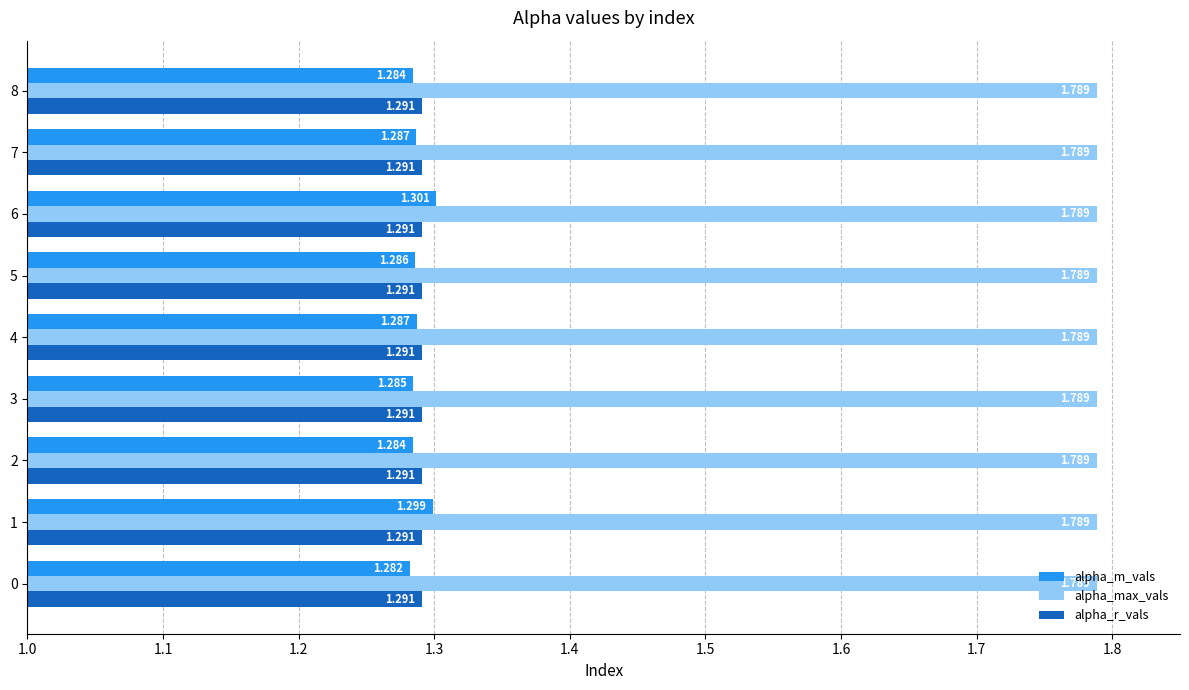

Which series changed the most between 0 and 1?

alpha_m_vals